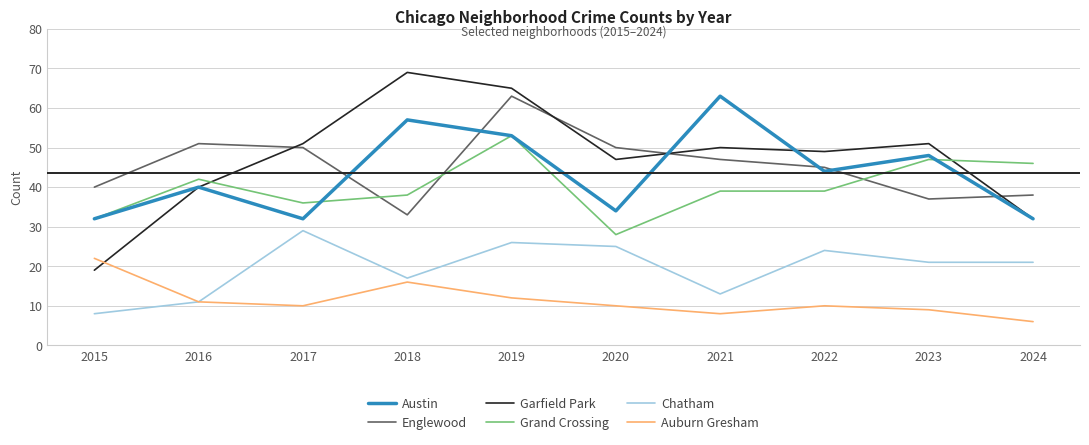

Is the value of Grand Crossing at 2017 greater than the value of Auburn Gresham at 2023?

Yes